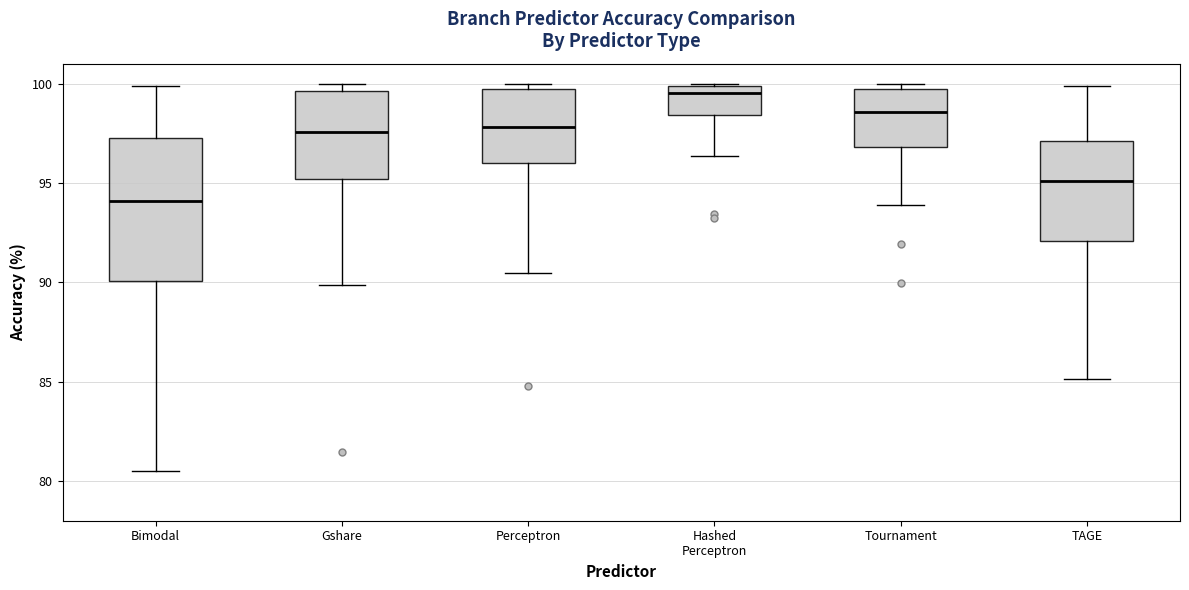

Which box's median line is the highest?

Hashed Perceptron